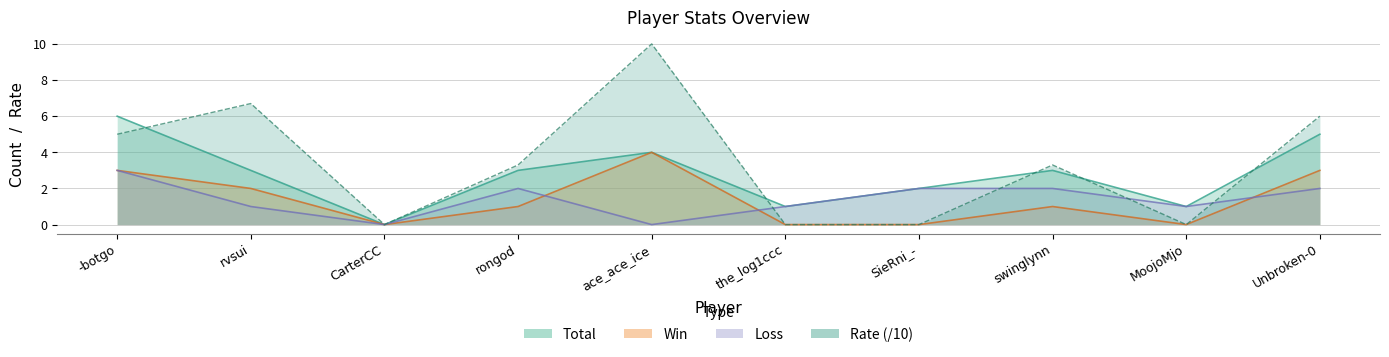

Which series has the widest spread of values?

Rate